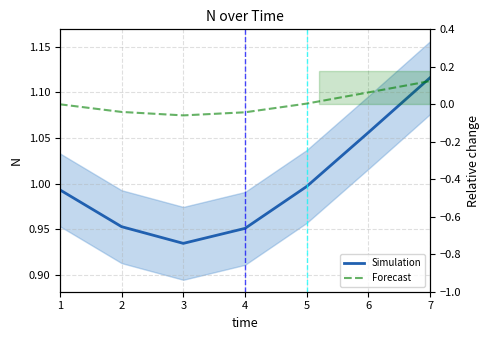

At how many categories does at least one series exceed 0?

7